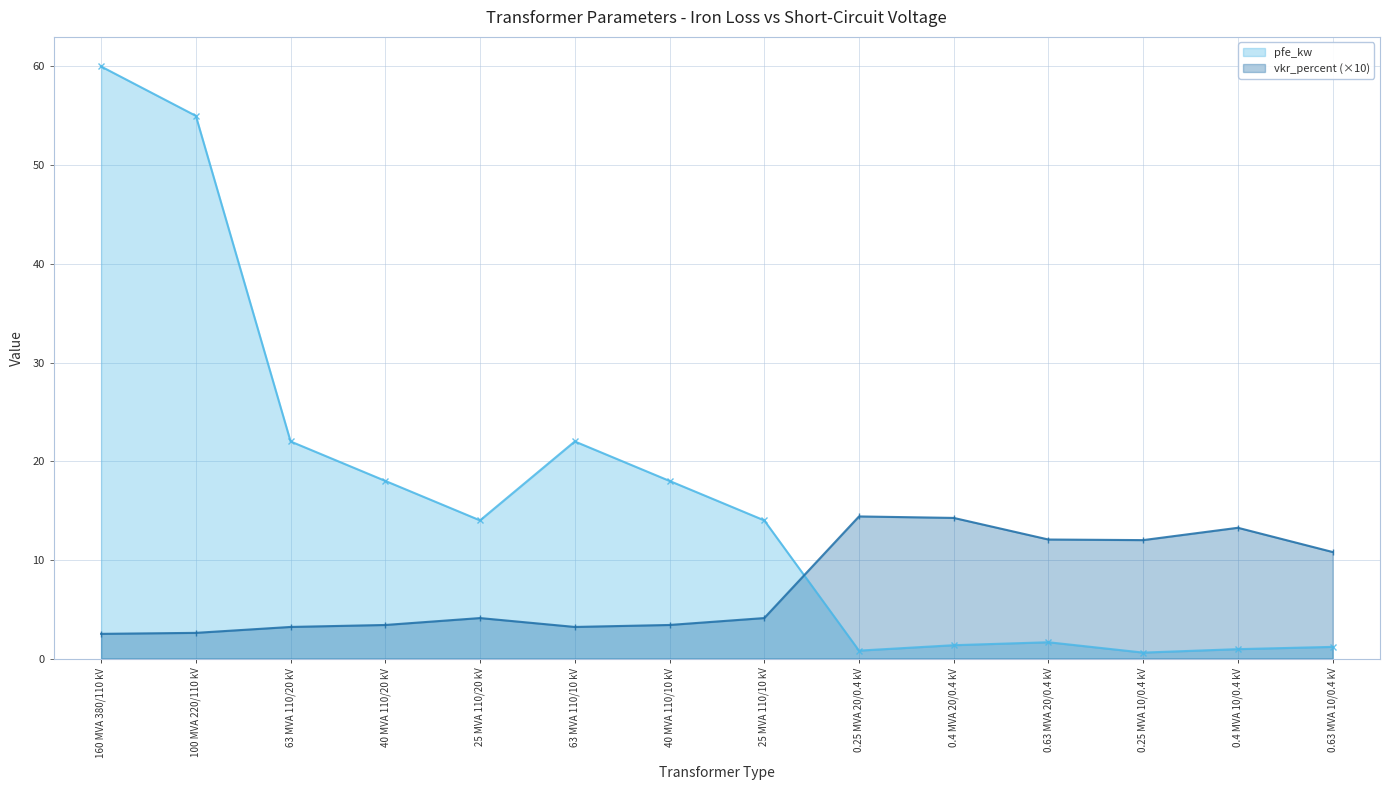

What is the label of the 7th point from the right?

25 MVA 110/10 kV